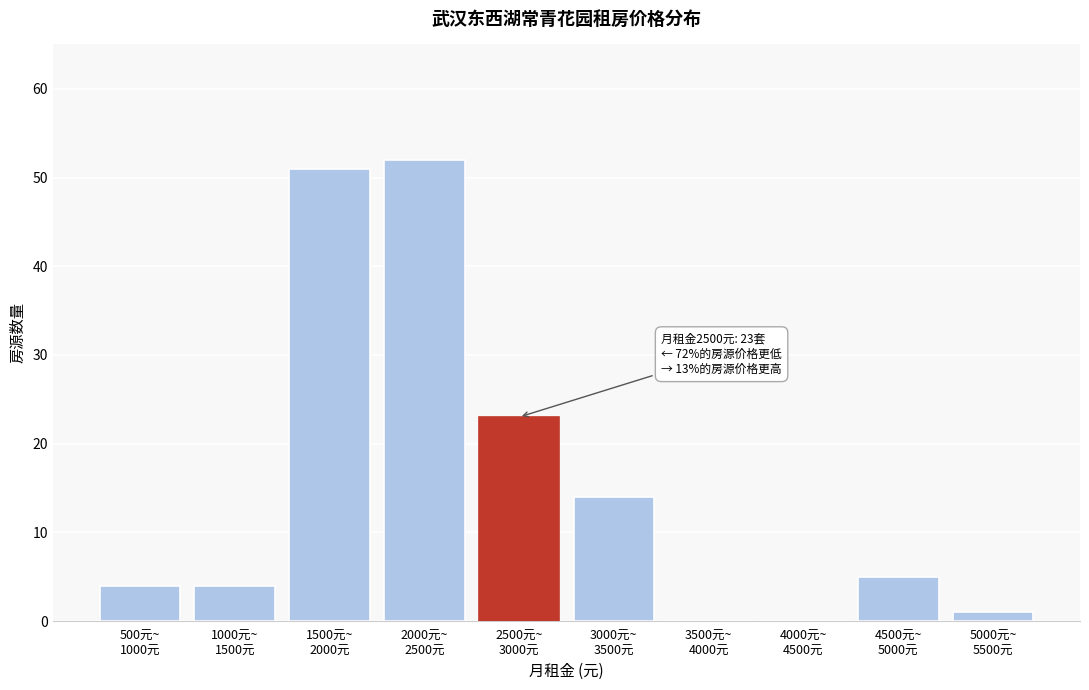

What is the maximum value shown in the chart?

52